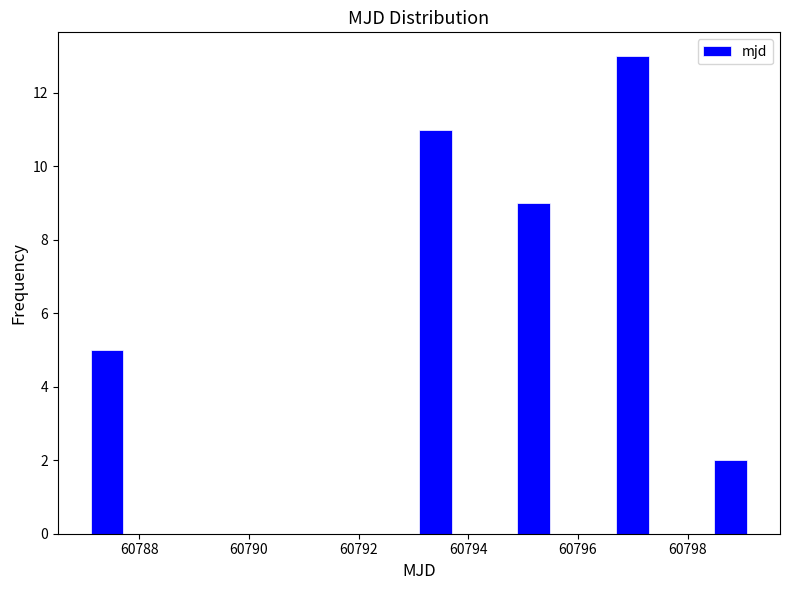

Around what value on the x-axis is the tallest bar? Give the approximate position of its centre, as read against the axis.

60797.0